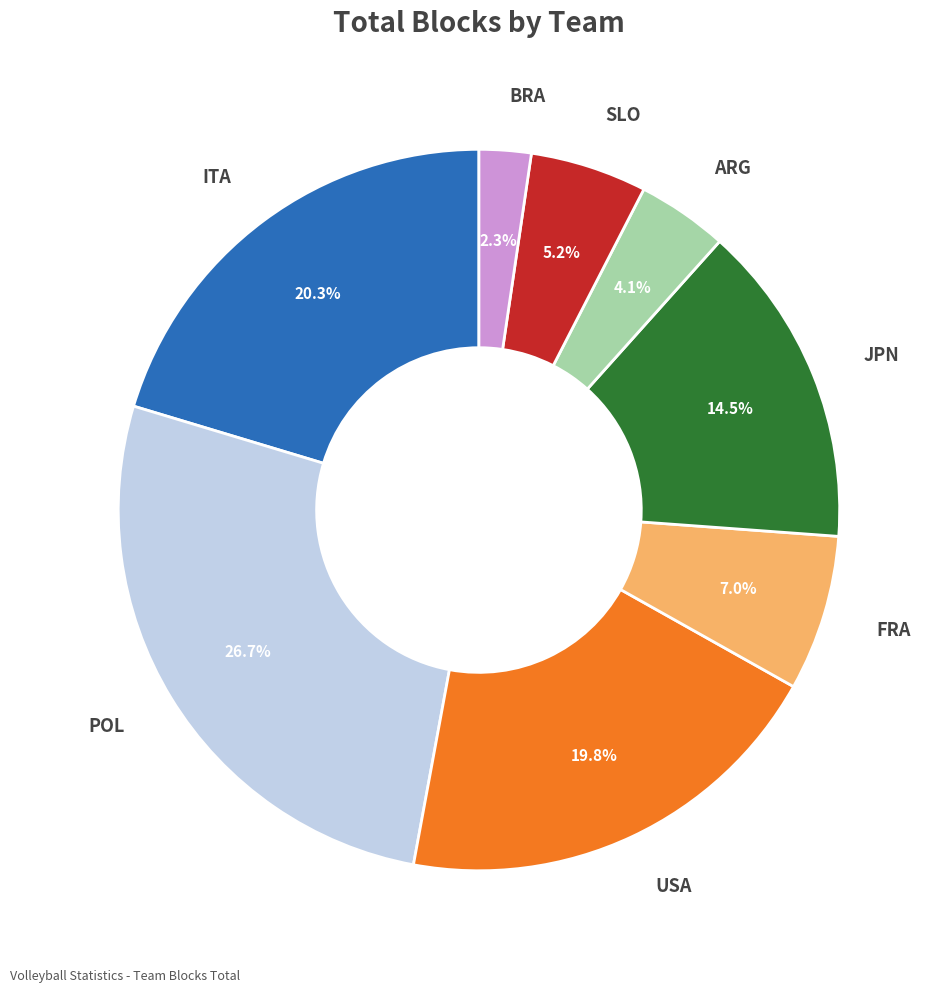

Does any single category account for the majority?

No